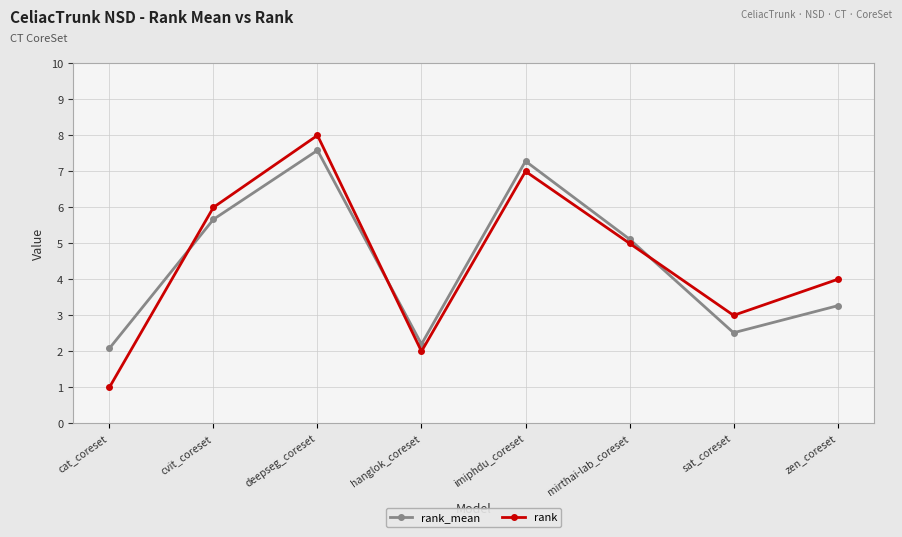

List the series in order of their peak value, lowest first.

rank_mean, rank